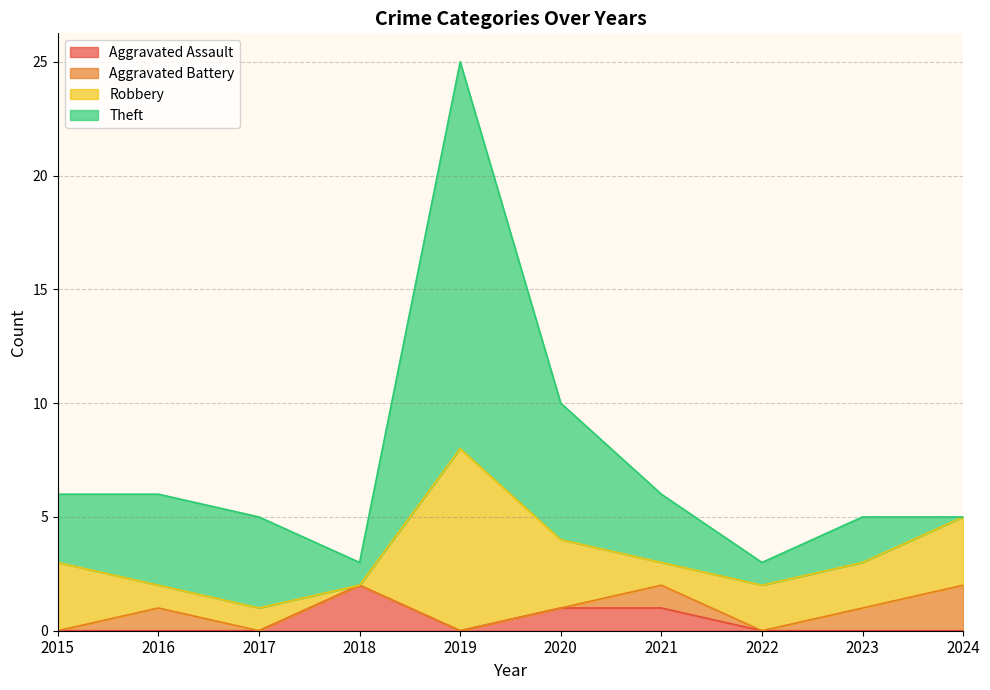

Between 2021 and 2017, which is larger?

2021